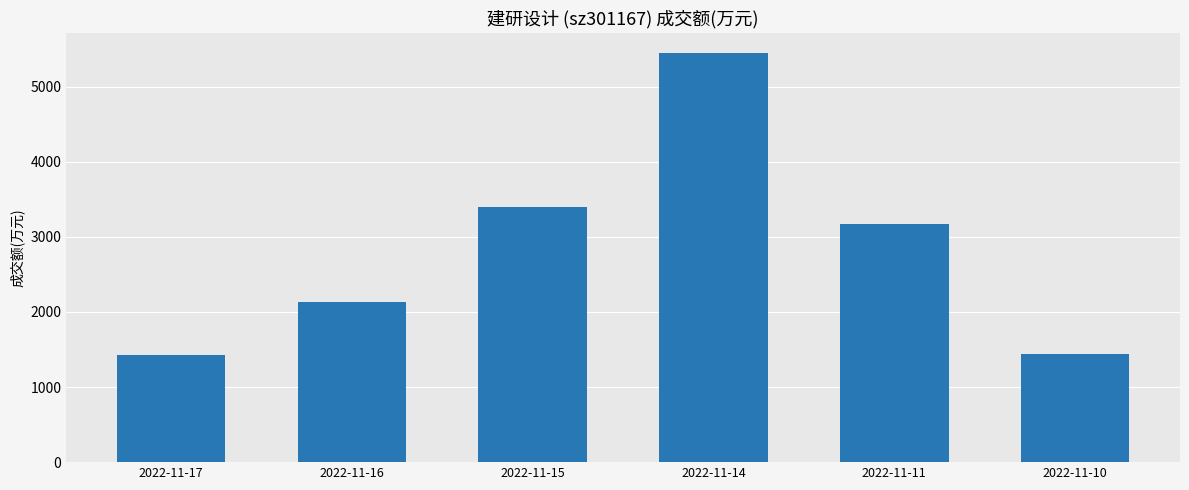

What is the value of the 3rd bar from the left?

3392